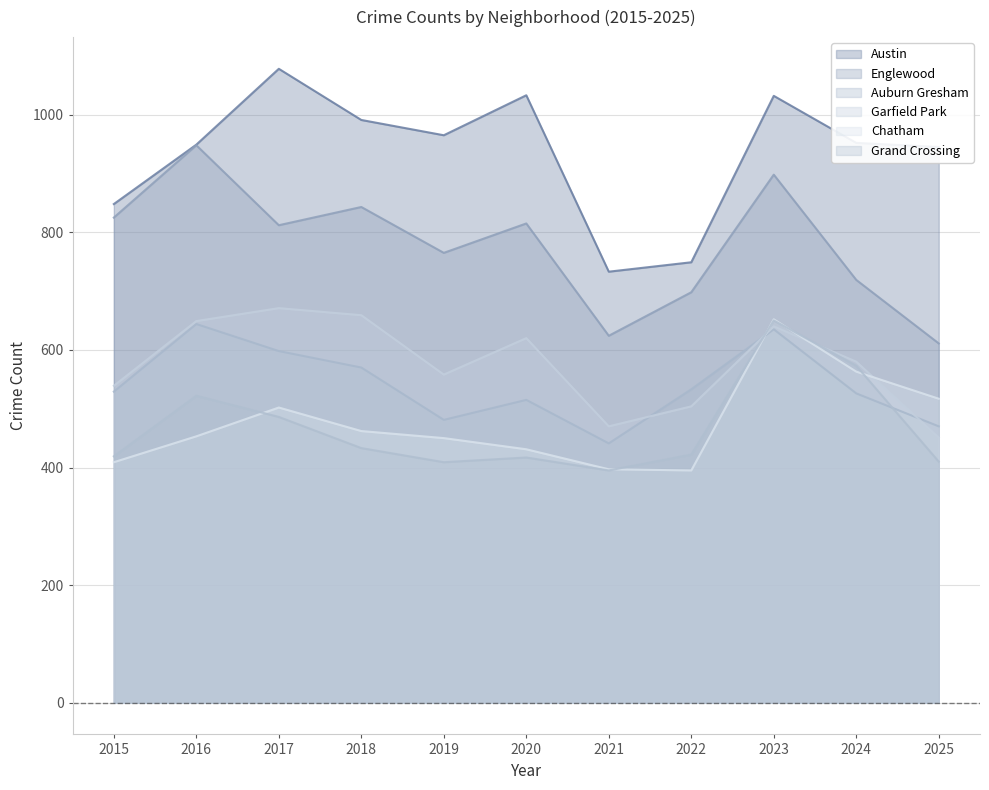

What are all the series names shown in the legend?

Austin, Englewood, Auburn Gresham, Garfield Park, Chatham, Grand Crossing